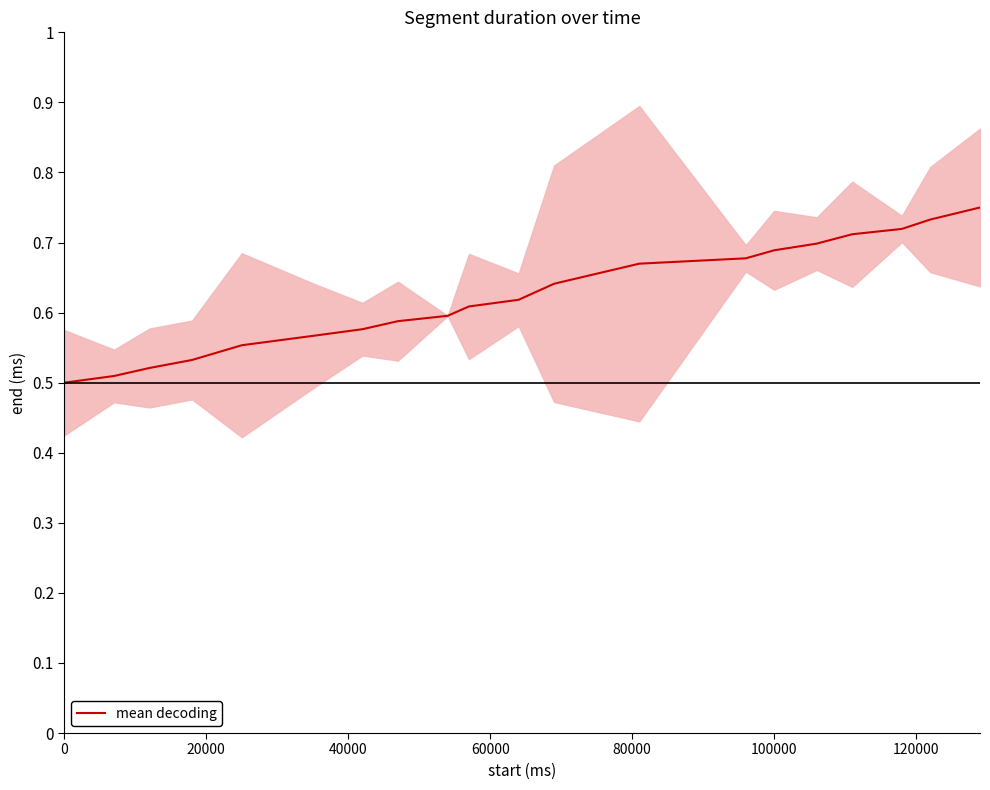

What is the sum of all values?

12.5